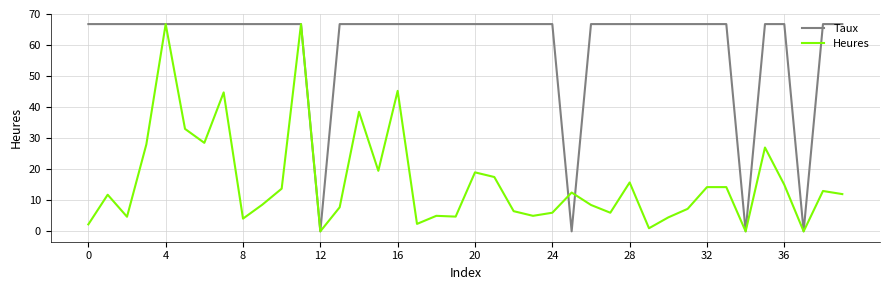

Rank the series by their average value, from highest to lowest.

Taux, Heures